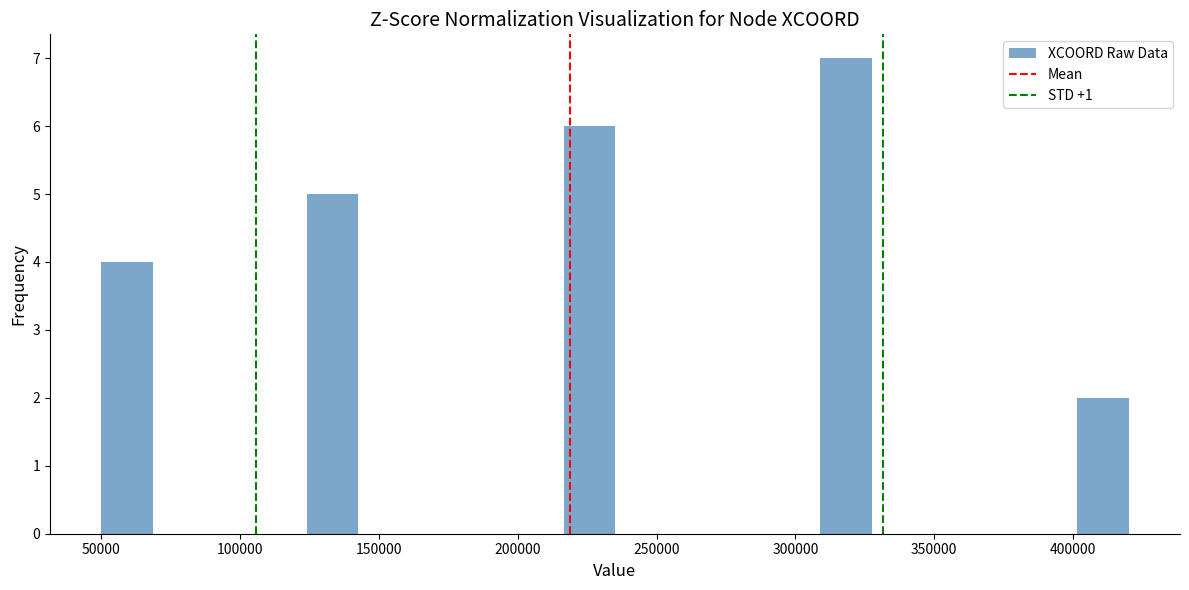

Read against the x-axis, roughly where is the centre of the tallest bar?

320000